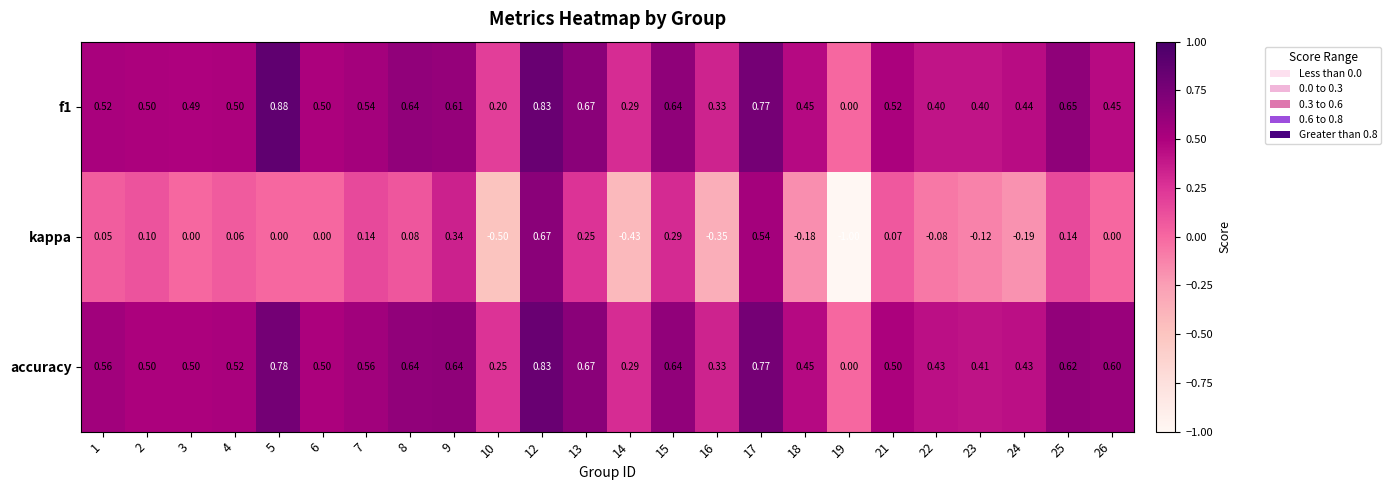

Which series changed the most between 2 and 3?

kappa